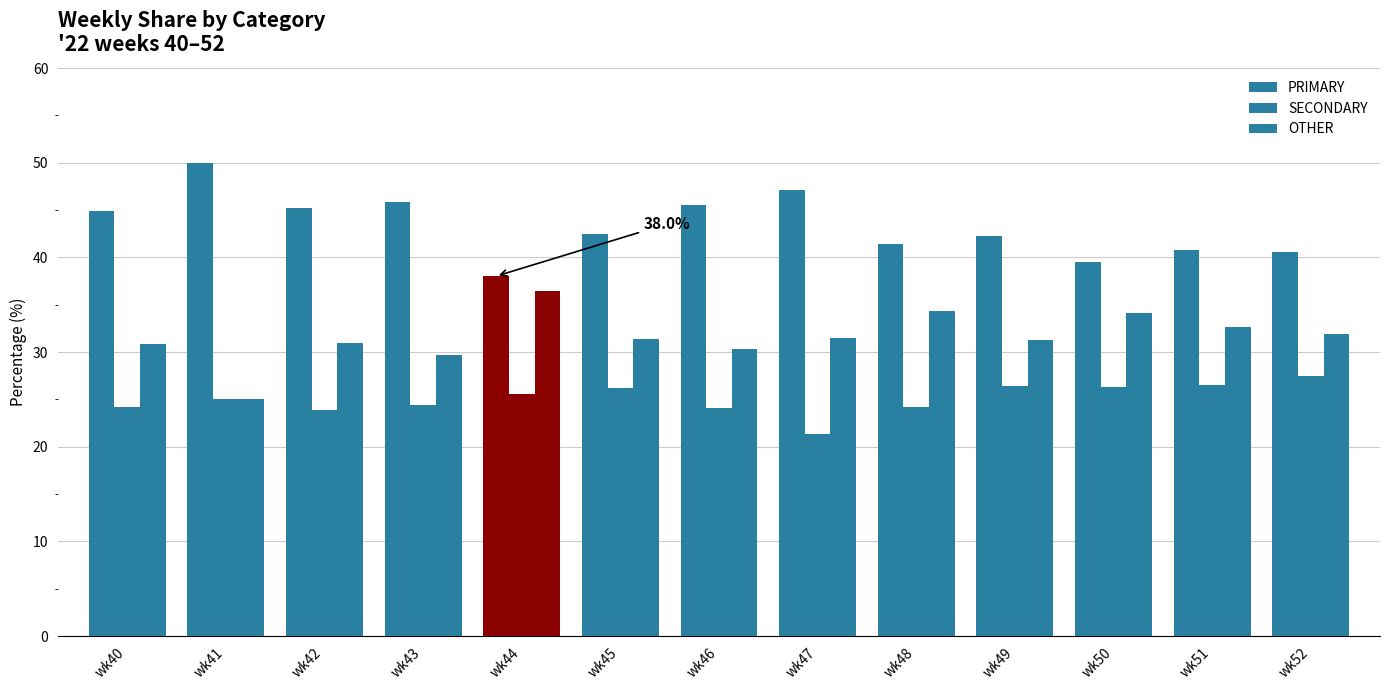

Reading right to left, list all the values displayed in this chart.

PRIMARY: wk52=40.5	wk51=40.8	wk50=39.5	wk49=42.2	wk48=41.4	wk47=47.1	wk46=45.5	wk45=42.5	wk44=38.0	wk43=45.8	wk42=45.2	wk41=50.0	wk40=44.9
SECONDARY: wk52=27.5	wk51=26.5	wk50=26.4	wk49=26.4	wk48=24.2	wk47=21.4	wk46=24.1	wk45=26.2	wk44=25.6	wk43=24.5	wk42=23.9	wk41=25.0	wk40=24.2
OTHER: wk52=31.9	wk51=32.7	wk50=34.1	wk49=31.3	wk48=34.3	wk47=31.5	wk46=30.4	wk45=31.3	wk44=36.4	wk43=29.7	wk42=31.0	wk41=25.0	wk40=30.9